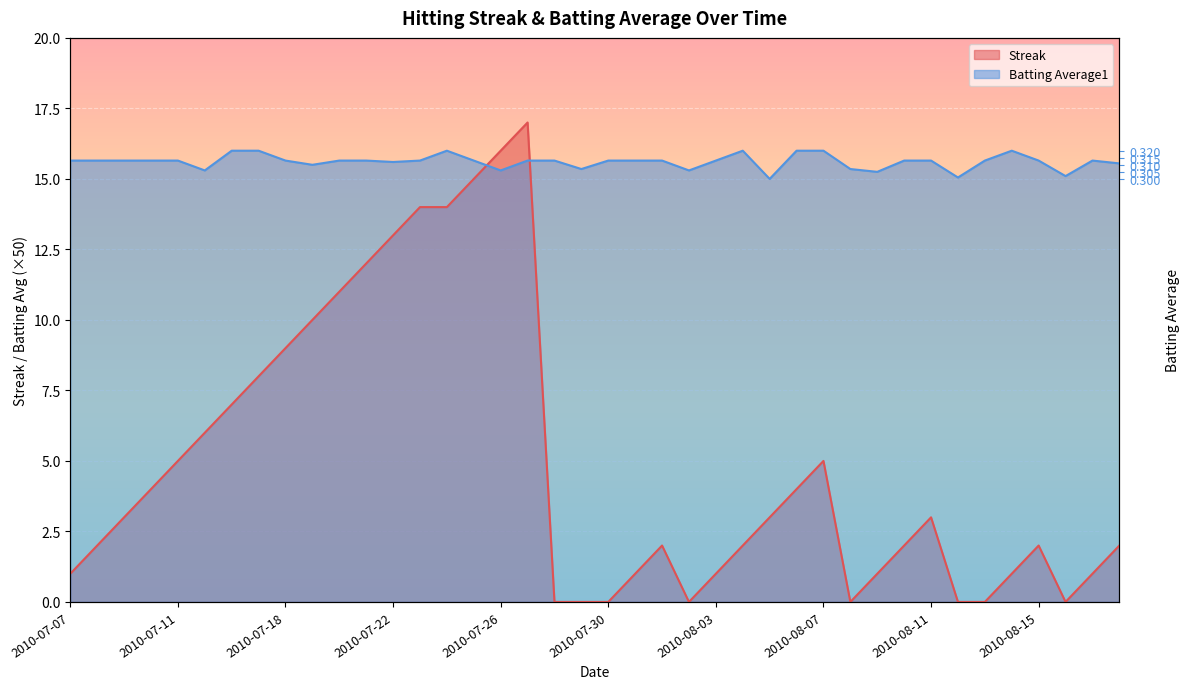

At which label does Streak reach its peak?

2010-07-27